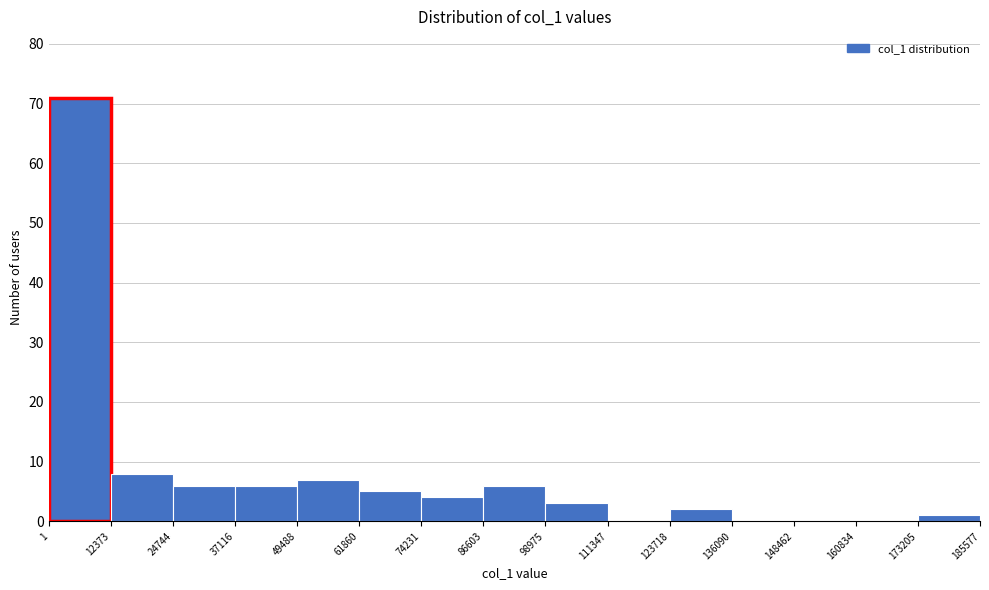

Reading left to right, list every bar in this chart as the range it spans on the x-axis followed by its height. The values are not printed on the chart, so give them approximately, as read against the axis.

1 to 12373: 71
12373 to 24744: 8
24744 to 37116: 6
37116 to 49488: 6
49488 to 61860: 7
61860 to 74231: 5
74231 to 86603: 4
86603 to 98975: 6
98975 to 111347: 3
111347 to 123718: 0
123718 to 136090: 2
136090 to 148462: 0
148462 to 160834: 0
160834 to 173205: 0
173205 to 185577: 1